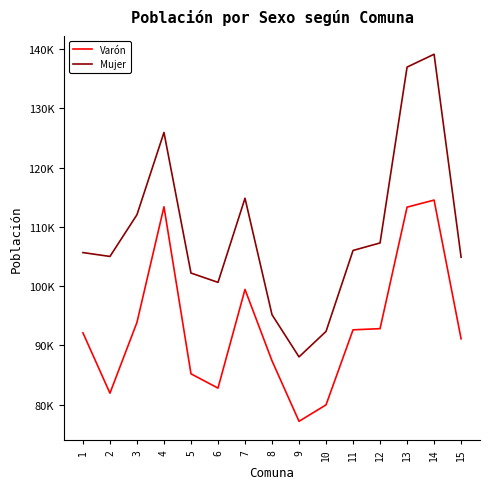

Is the value of Mujer at 12 greater than the value of Varón at 15?

Yes